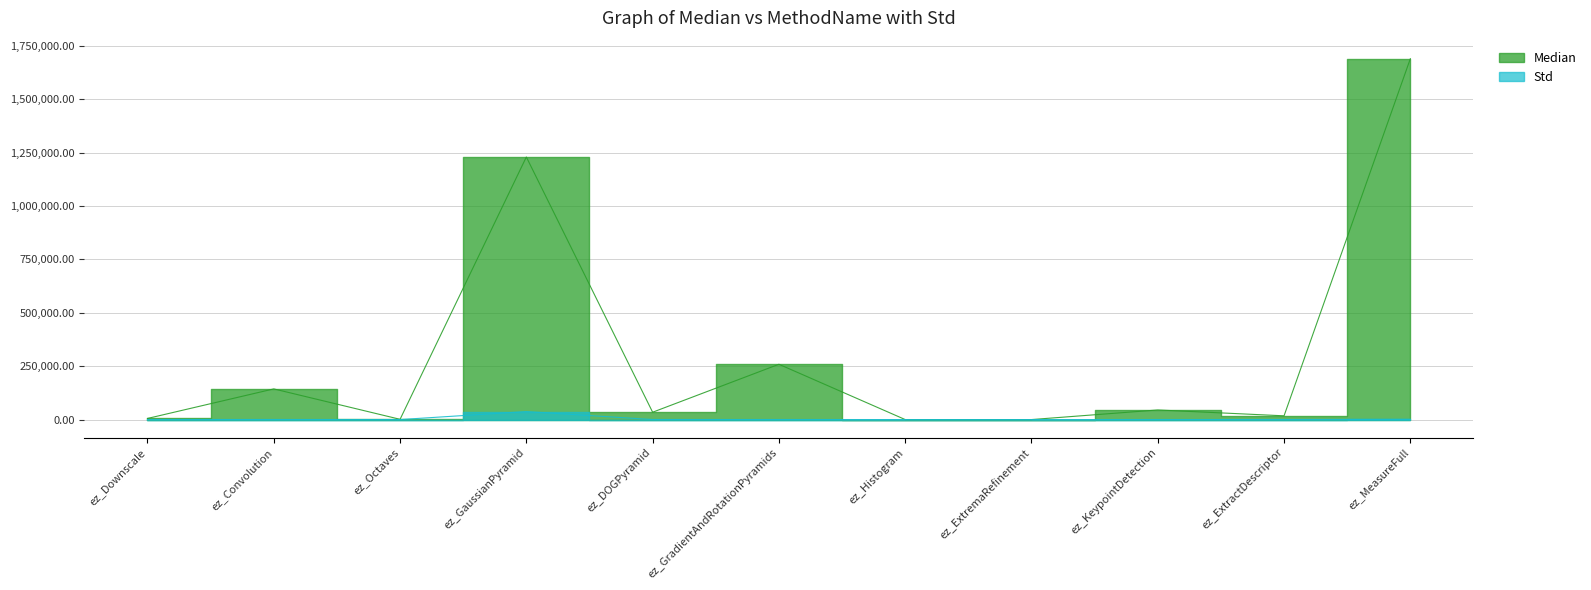

What are all the series names shown in the legend?

Median, Std